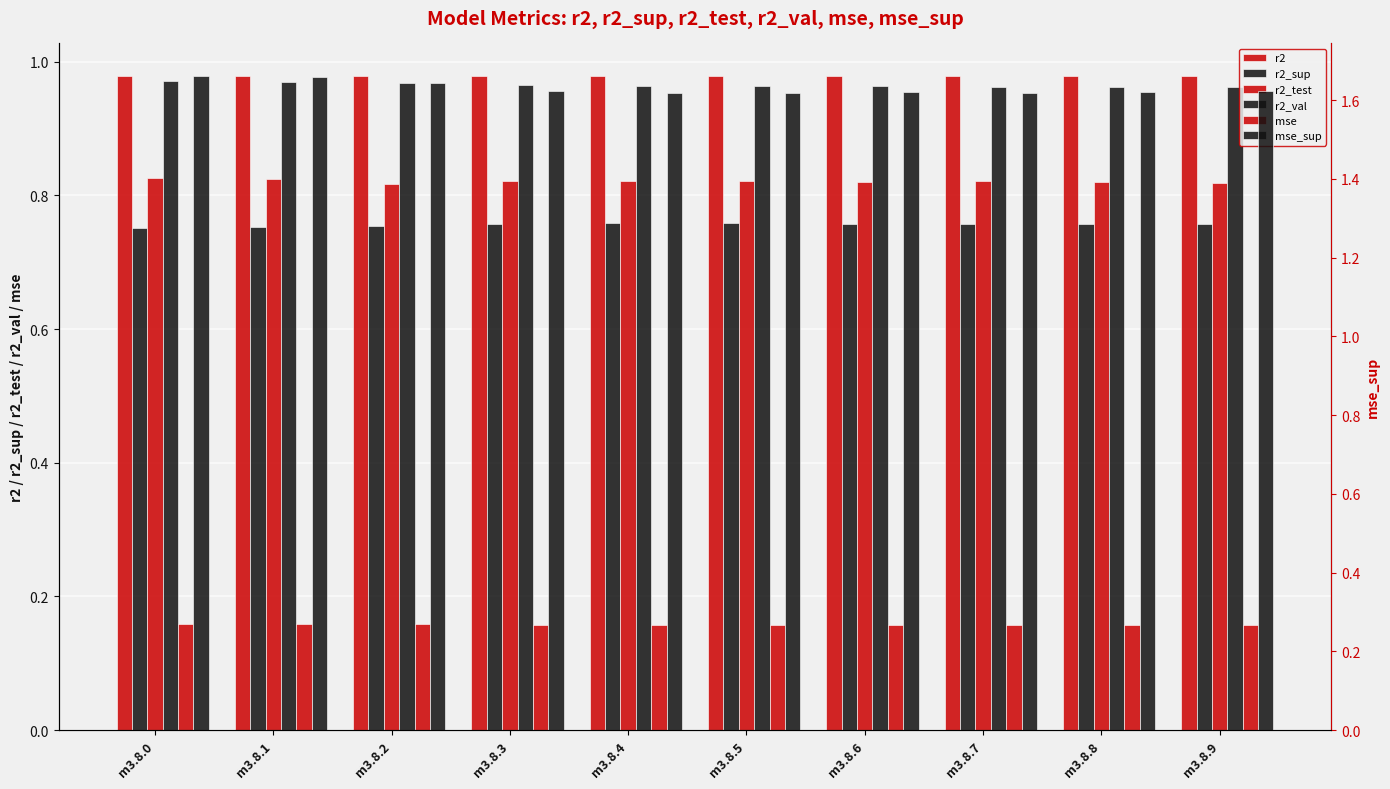

True or false: mse has a value of 0.2 at m3.8.8.

False